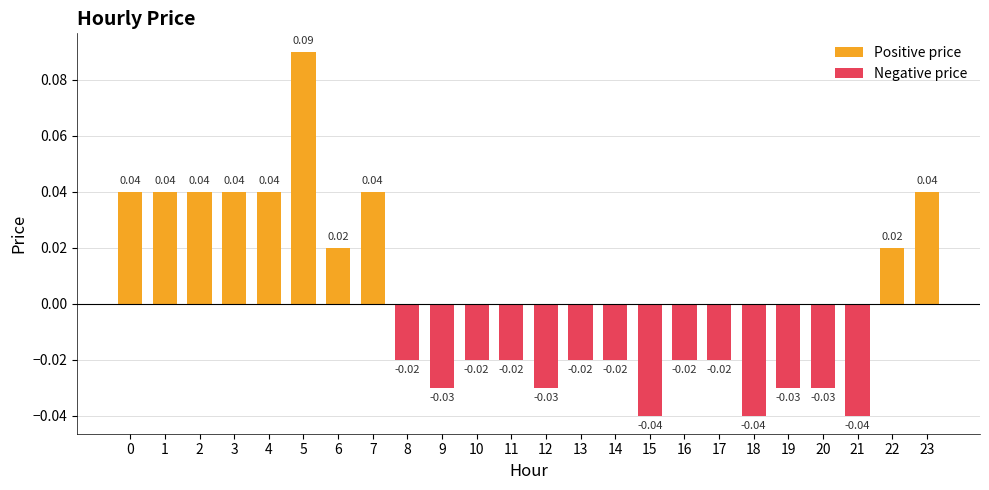

The value of Positive price at 21 is -0.1. True or false?

False